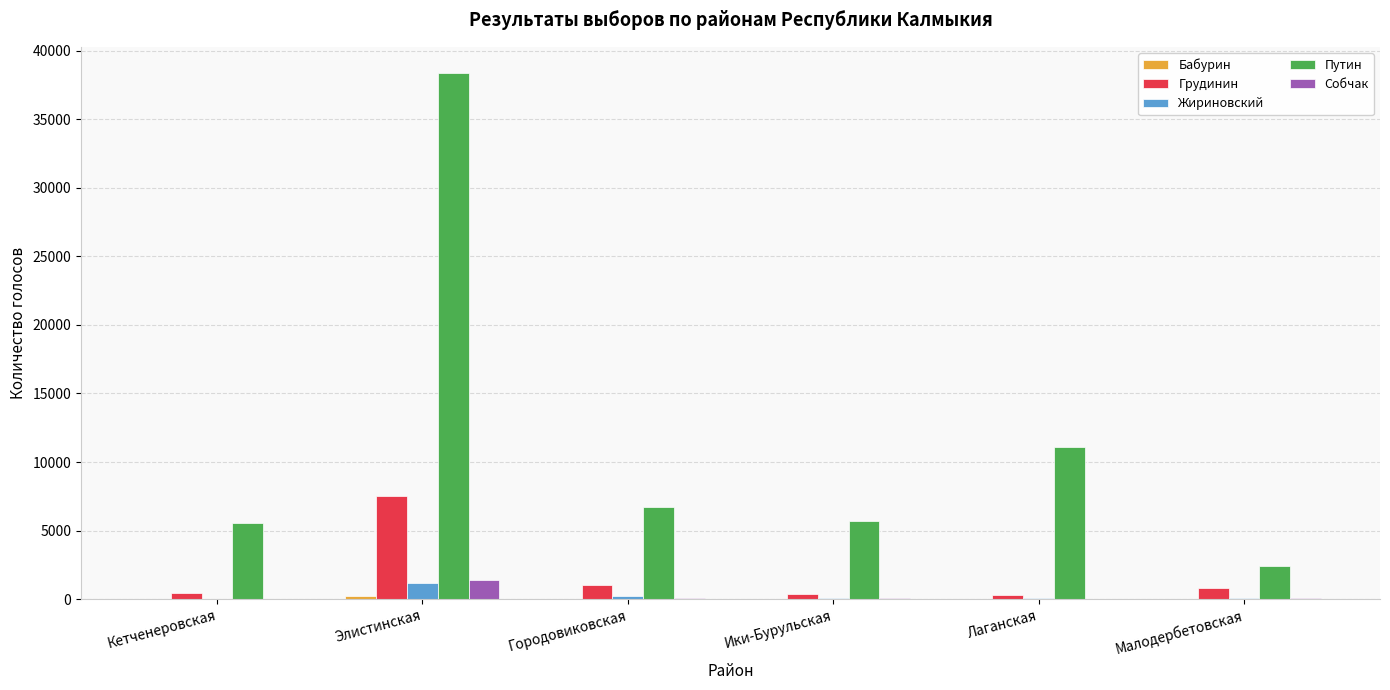

At which label does Собчак reach its peak?

Элистинская